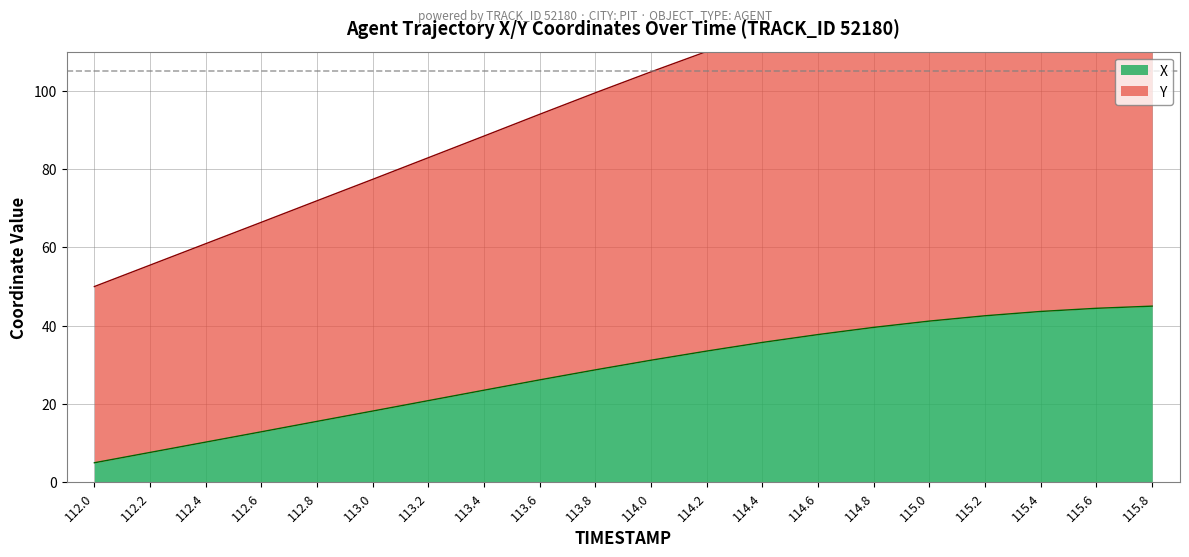

How many lines are shown in the chart?

2